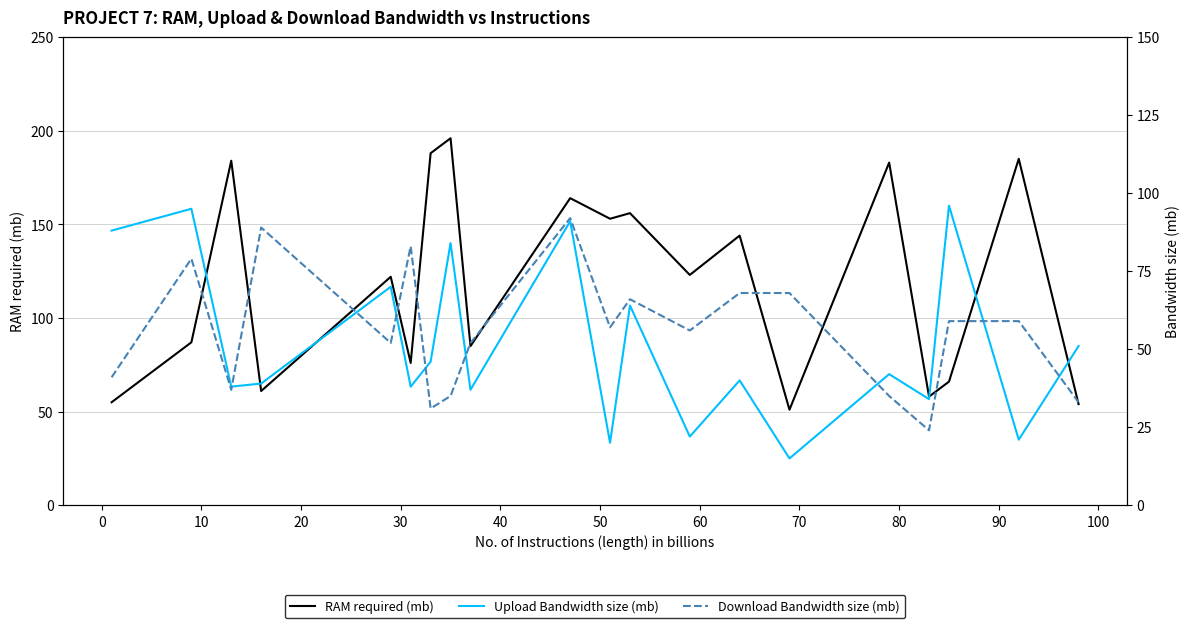

Reading left to right, transcribe all the data shown in this chart.

RAM required (mb): 55	87	184	61	122	76	188	196	85	164	153	156	123	144	51	183	58	66	185	54
Upload Bandwidth size (mb): 88	95	38	39	70	38	46	84	37	91	20	64	22	40	15	42	34	96	21	51
Download Bandwidth size (mb): 41	79	37	89	52	83	31	35	52	92	57	66	56	68	68	35	24	59	59	33